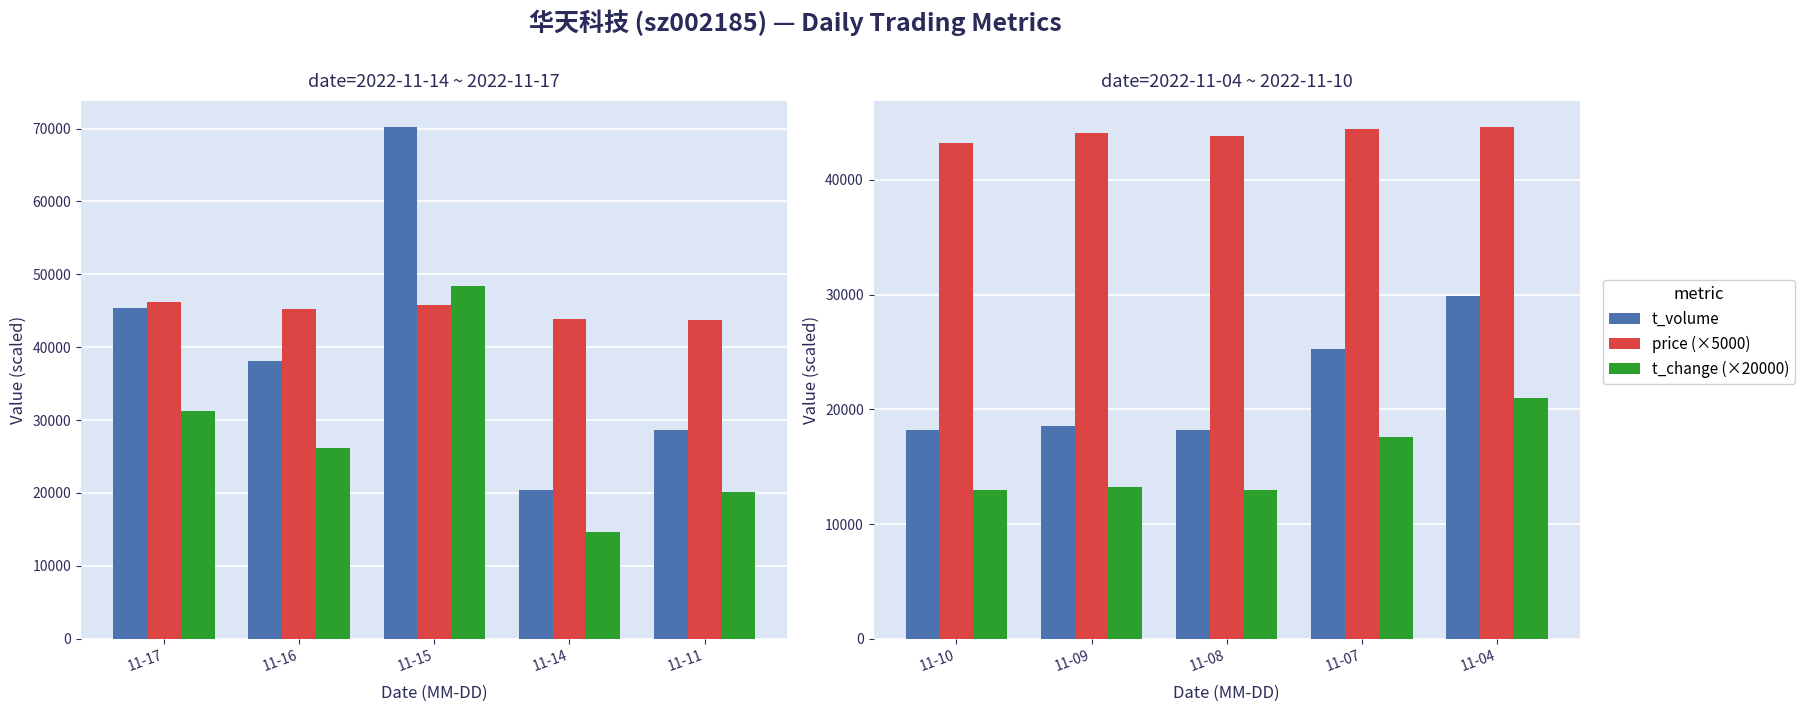

Is it true that price (×5000) equals 73712.4 at 11-09?

False